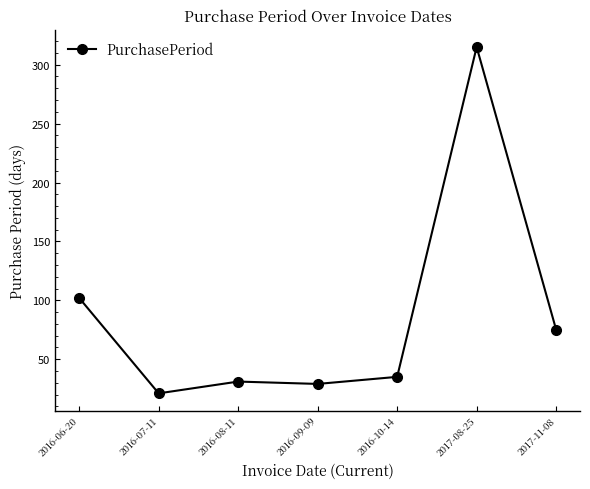

What is the label of the 5th point from the right?

2016-08-11